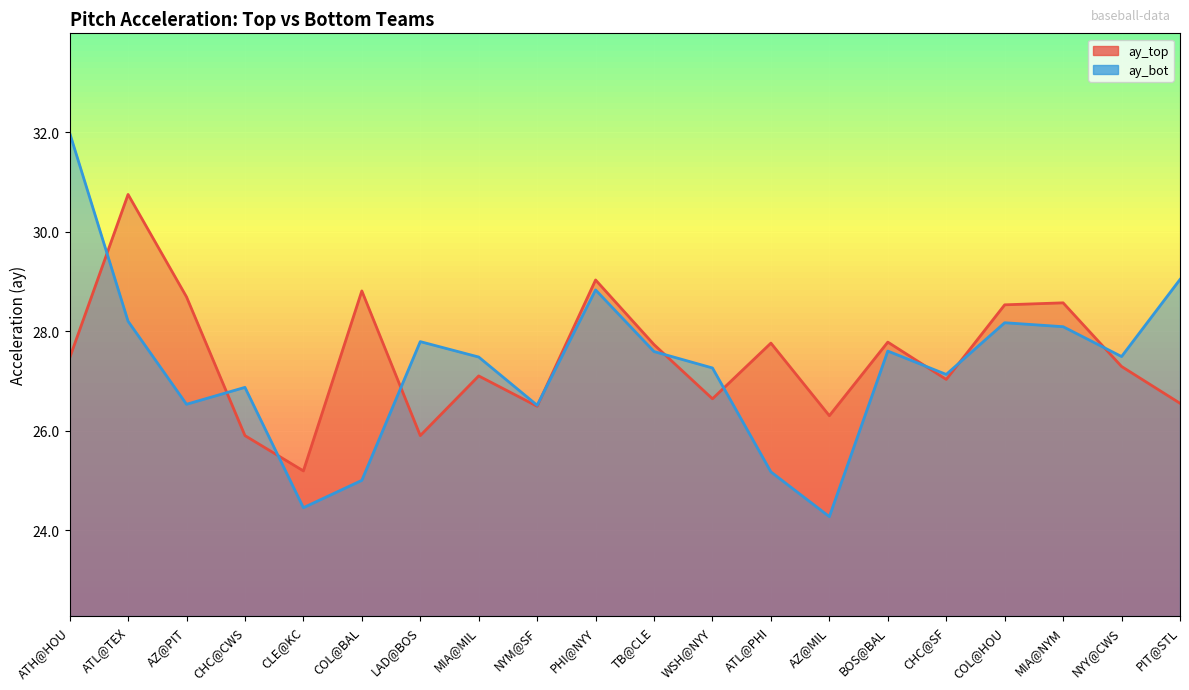

Read the ay_top value at CHC@CWS.

25.9